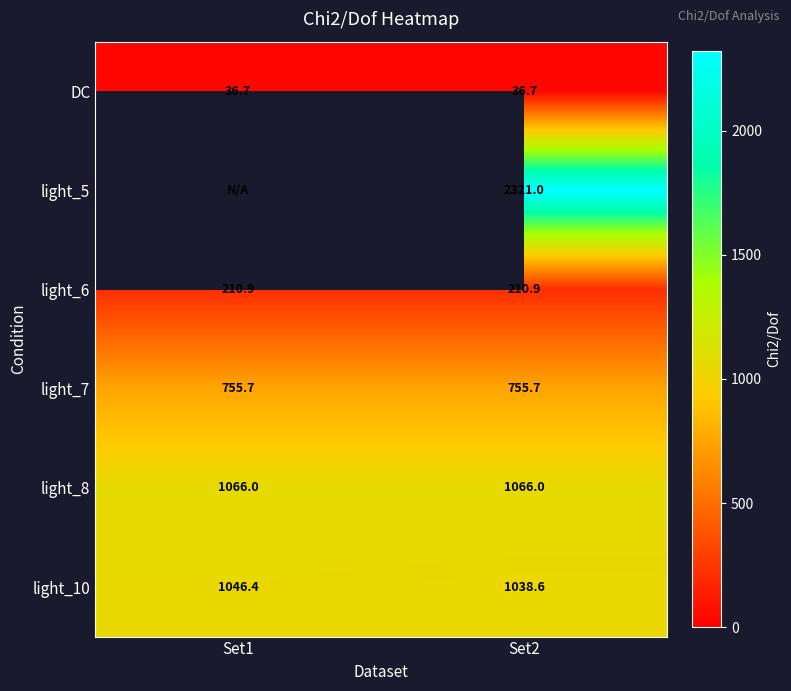

What is the sum of the DC values at Set1 and Set2?

73.4